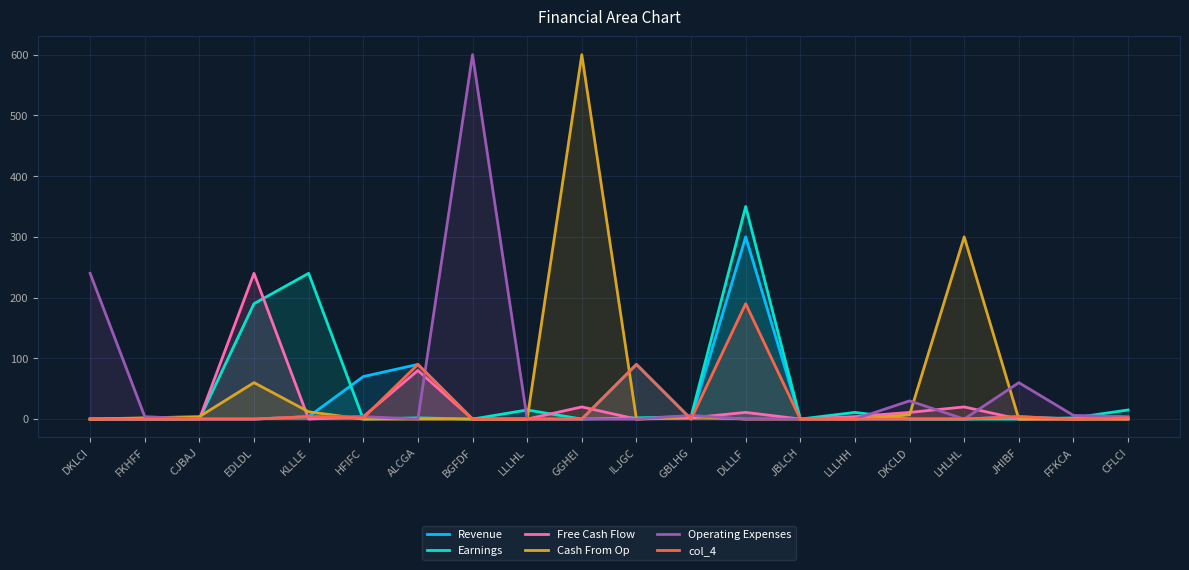

How many values in Earnings are above zero?

10